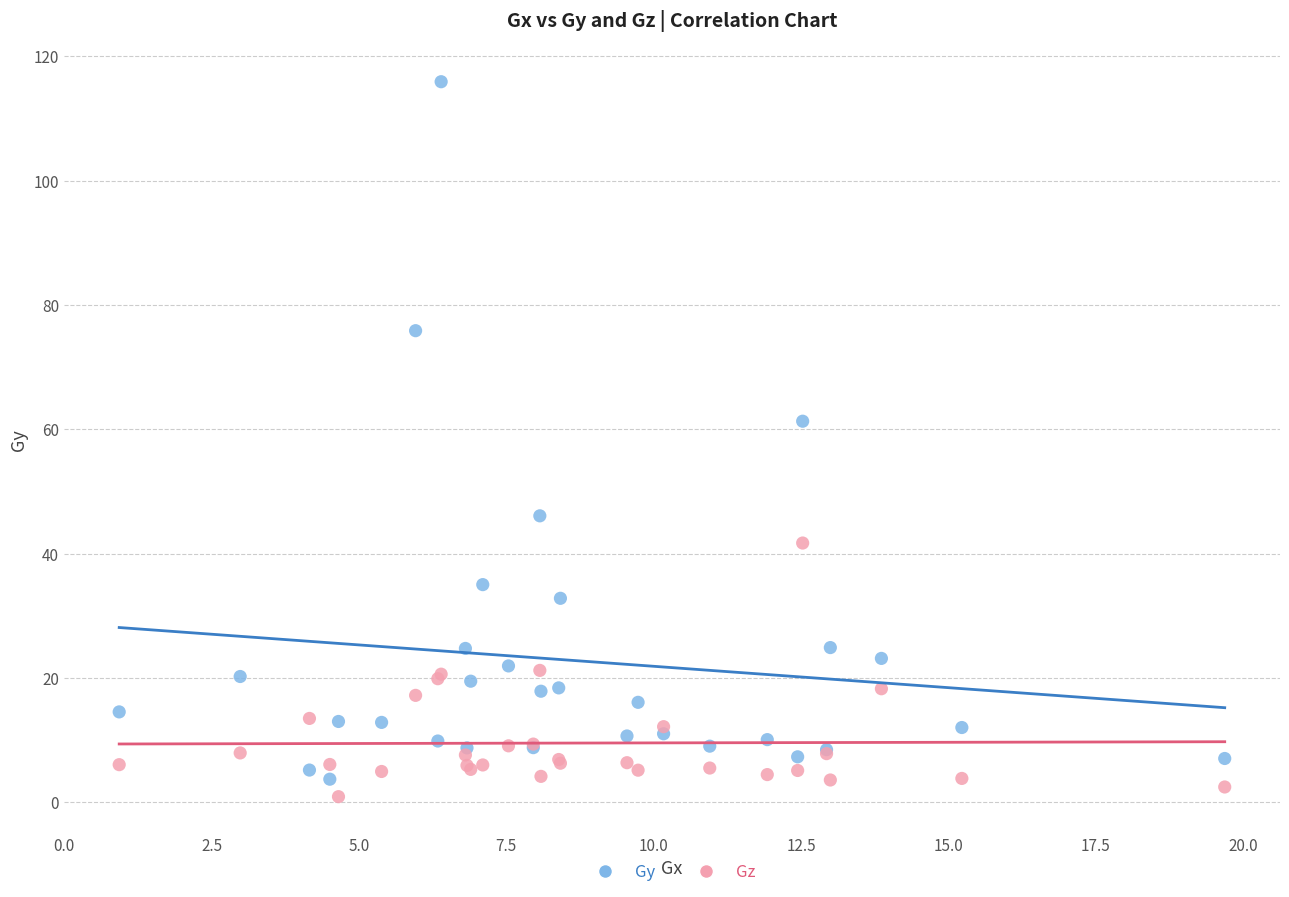

Across all series, what Y value is closest to 58?

61.3